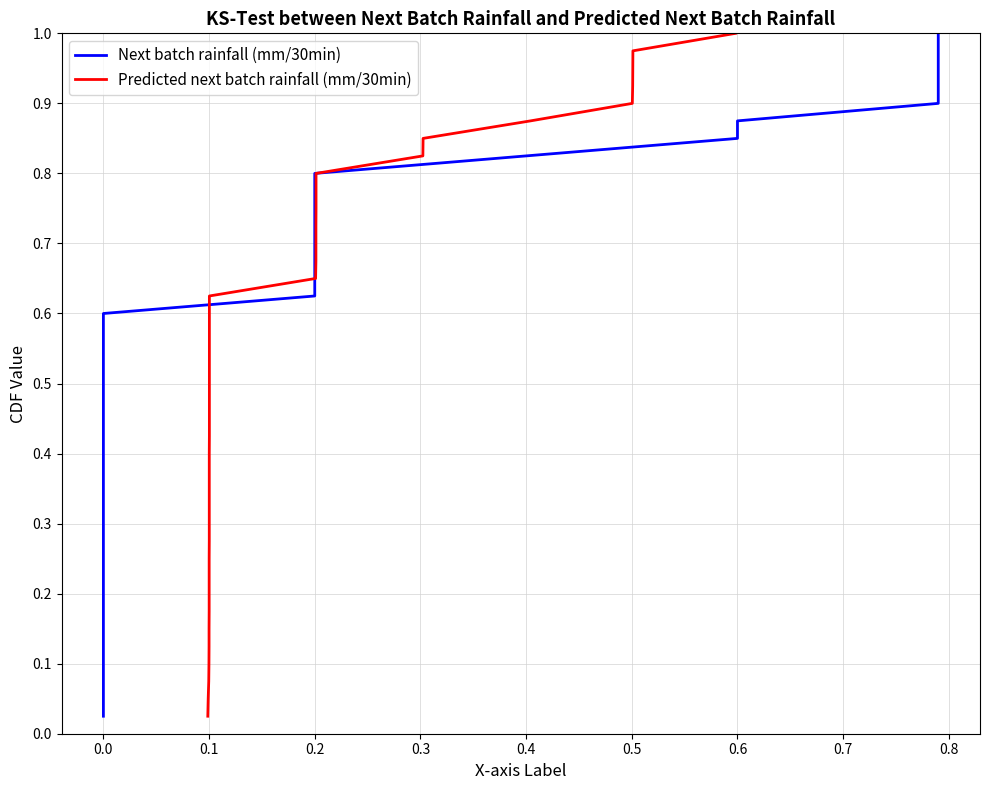

At how many categories does at least one series exceed 0?

40